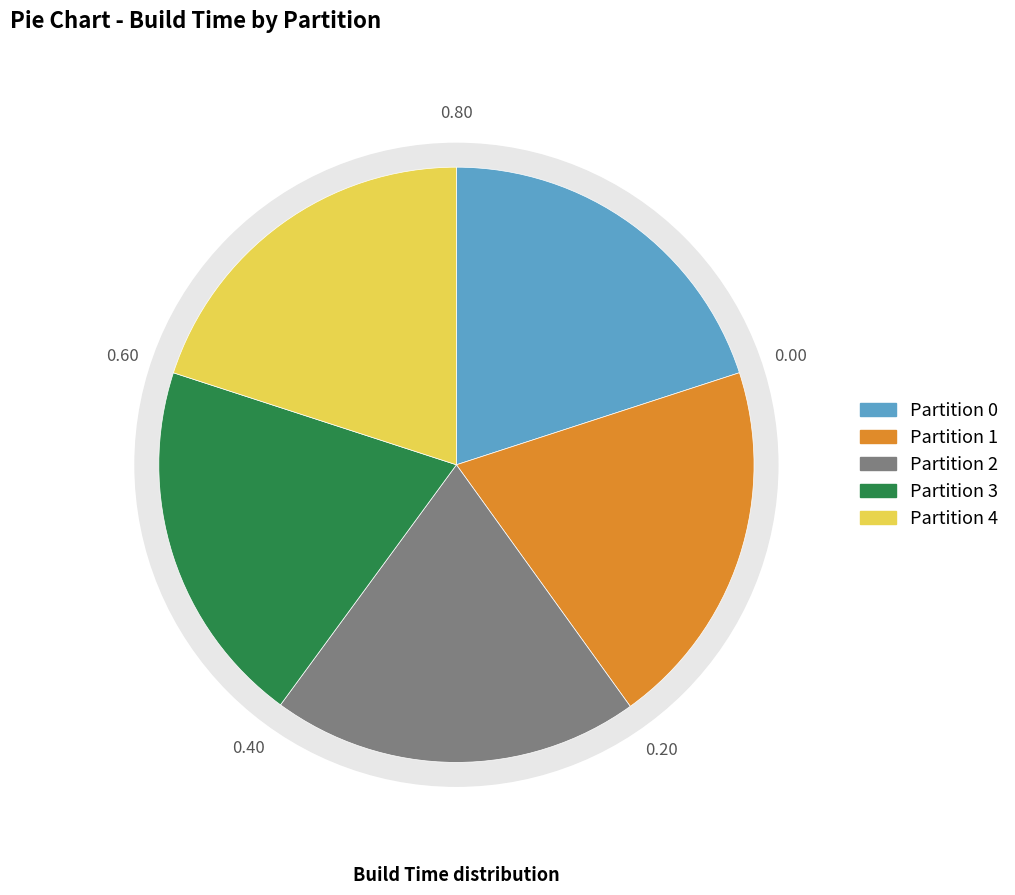

Count the number of slices in the pie.

5